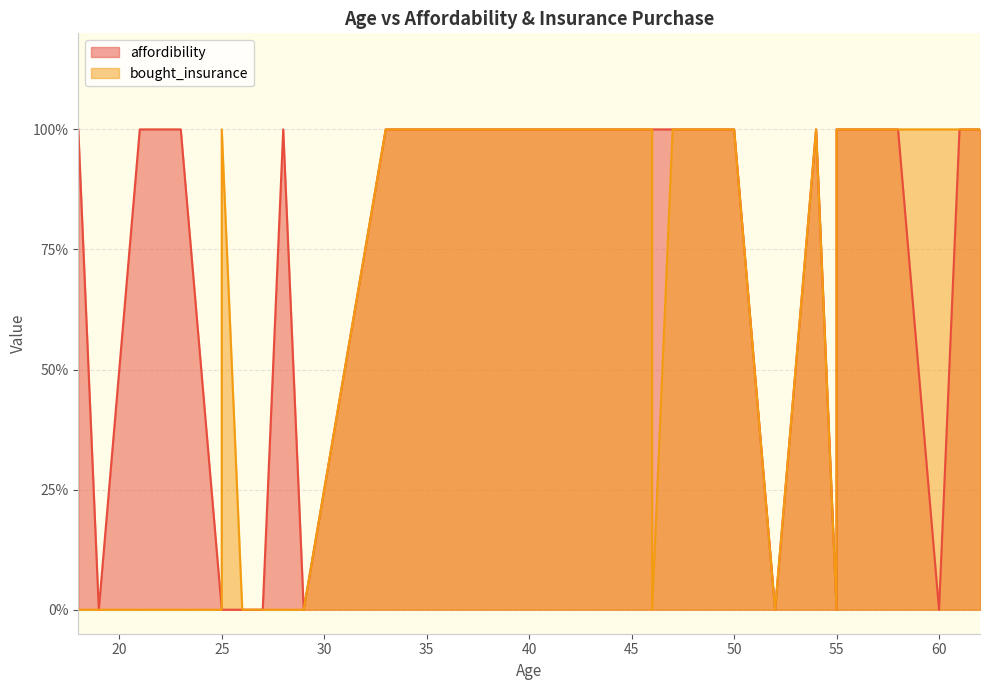

At 55, list the series in order from smallest to largest.

affordibility, bought_insurance